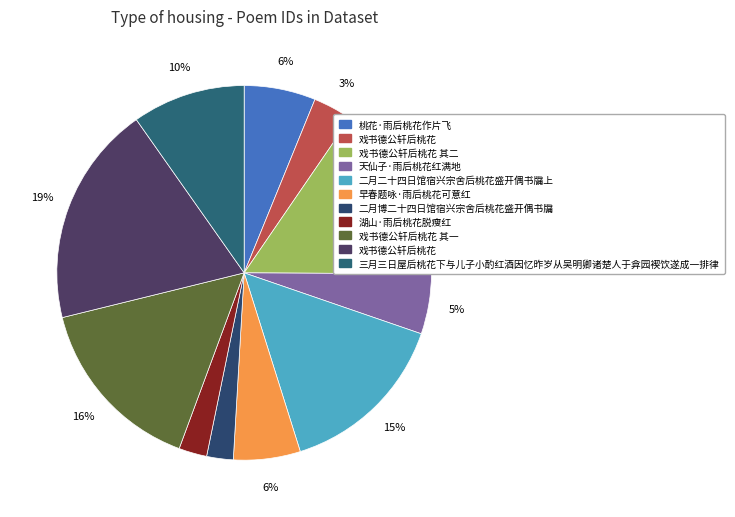

How many segments does this pie chart have?

11